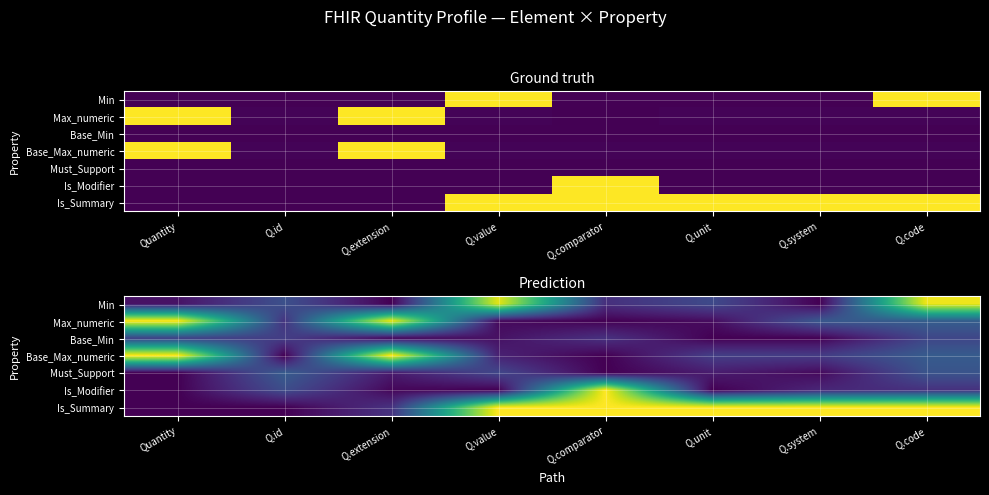

What is the difference between the Min values at Q.value and Quantity?

0.9